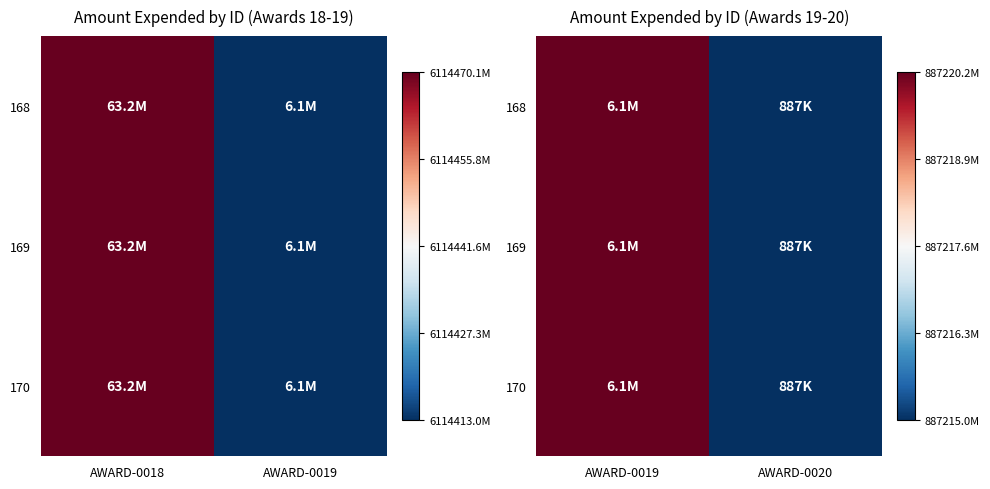

Count the number of data series in this chart.

3